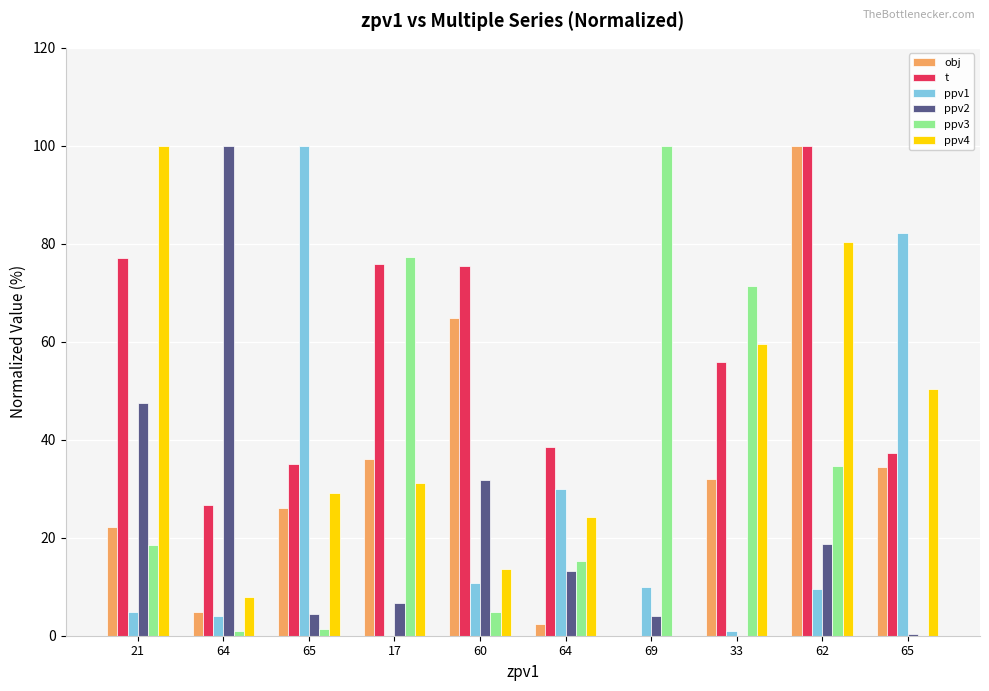

What is the spread (max minus min) of values at 17?

77.2